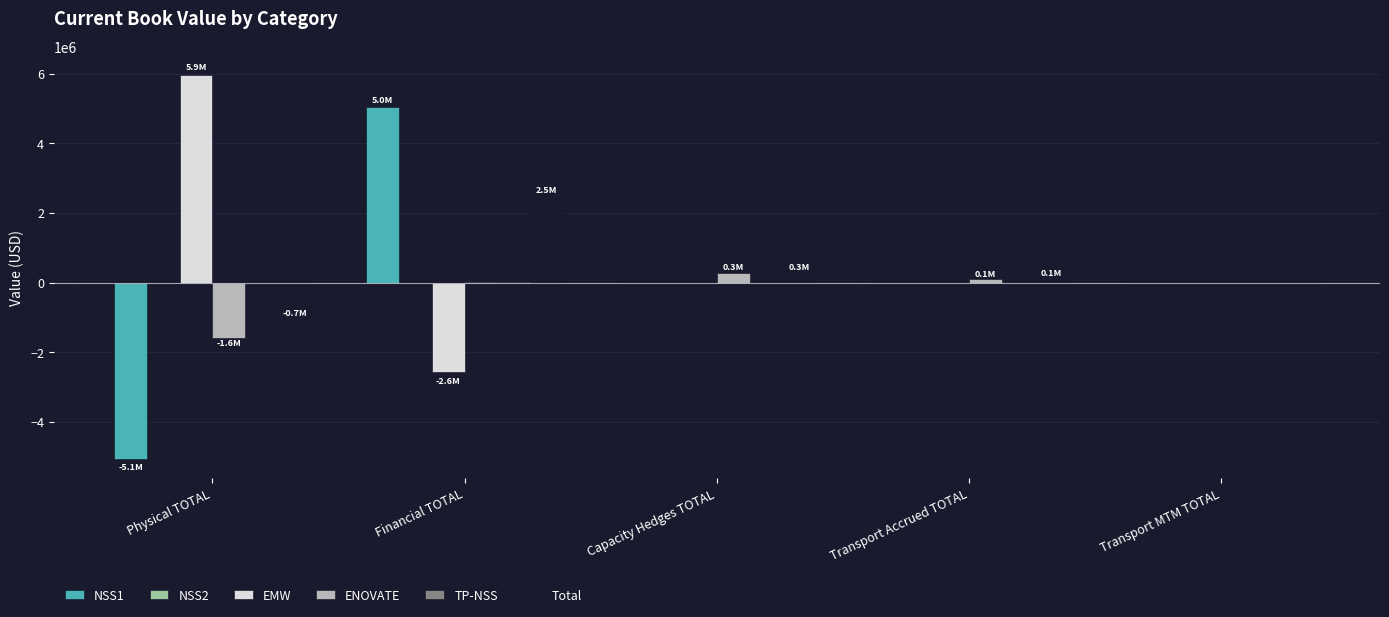

Is the value of EMW at Financial TOTAL greater than the value of Total at Capacity Hedges TOTAL?

No